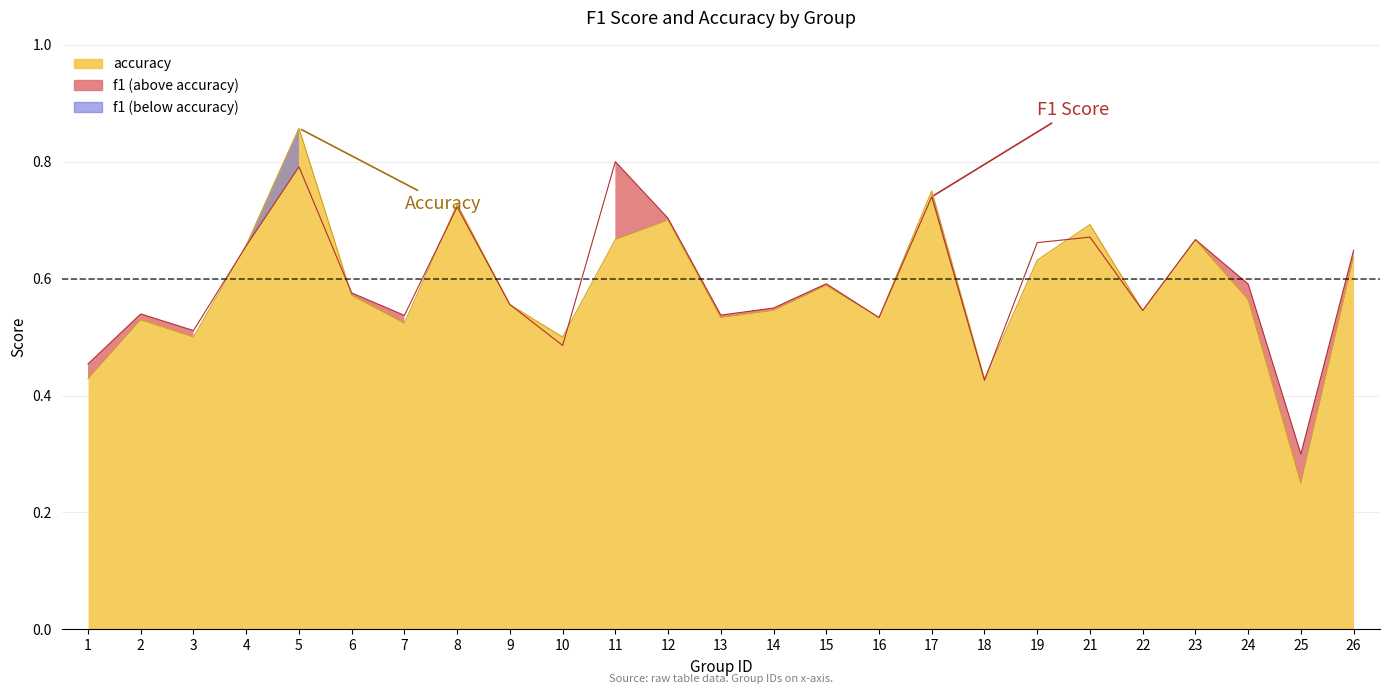

Reading right to left, list all the values displayed in this chart.

f1: 0.6	0.3	0.6	0.7	0.5	0.7	0.7	0.4	0.7	0.5	0.6	0.5	0.5	0.7	0.8	0.5	0.6	0.7	0.5	0.6	0.8	0.7	0.5	0.5	0.5
accuracy: 0.6	0.2	0.6	0.7	0.5	0.7	0.6	0.4	0.8	0.5	0.6	0.5	0.5	0.7	0.7	0.5	0.6	0.7	0.5	0.6	0.9	0.7	0.5	0.5	0.4